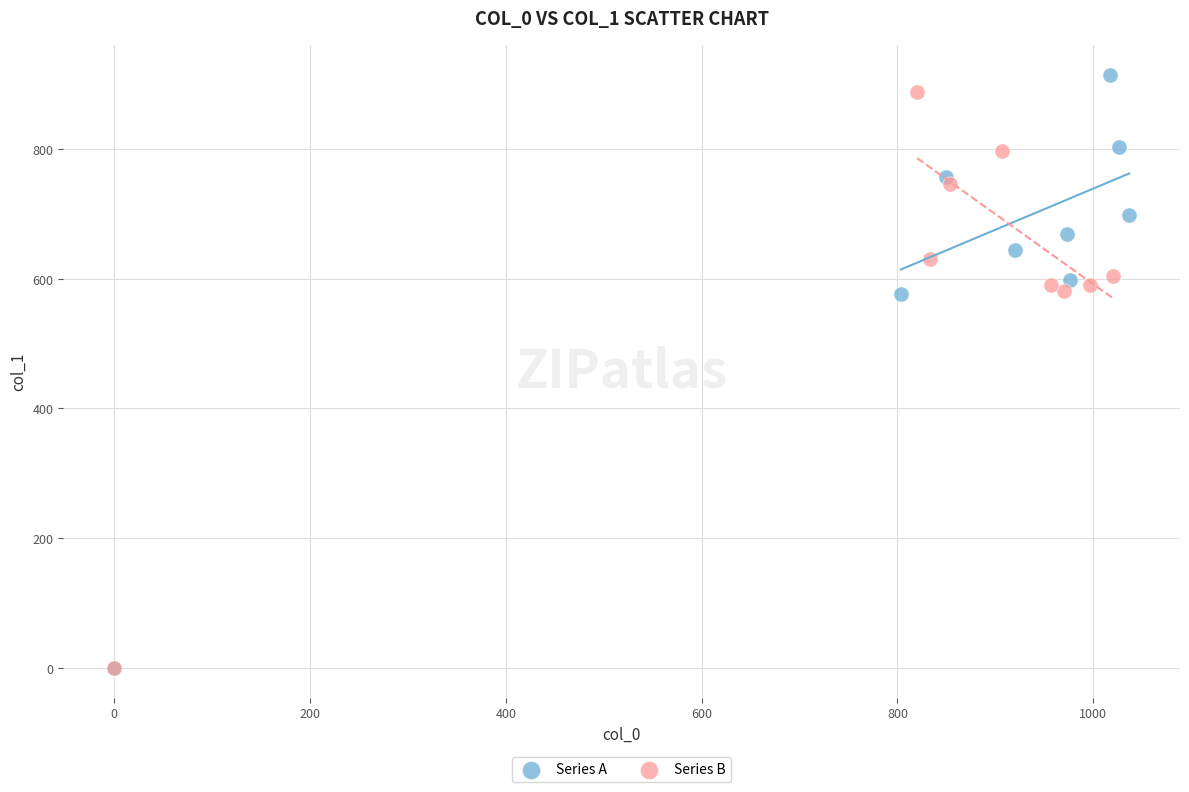

Which series has the largest Y range (max minus min)?

Series A